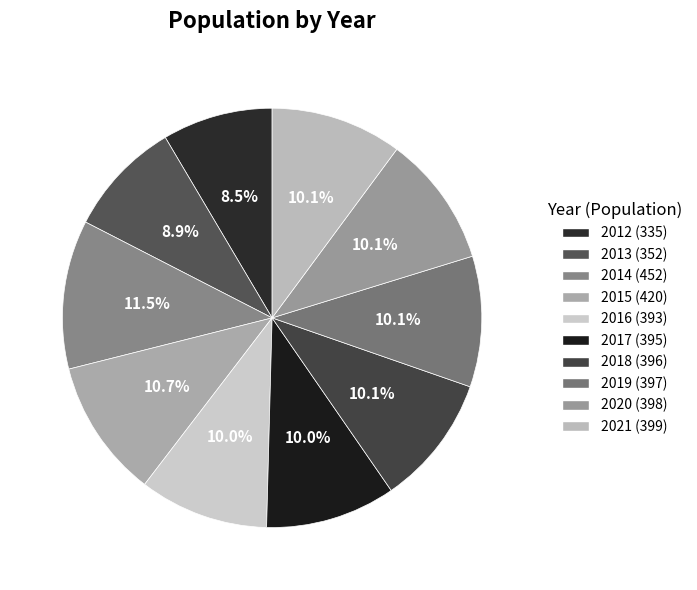

To the nearest percent, what is the combined percentage of 2015 and 2013?

20%